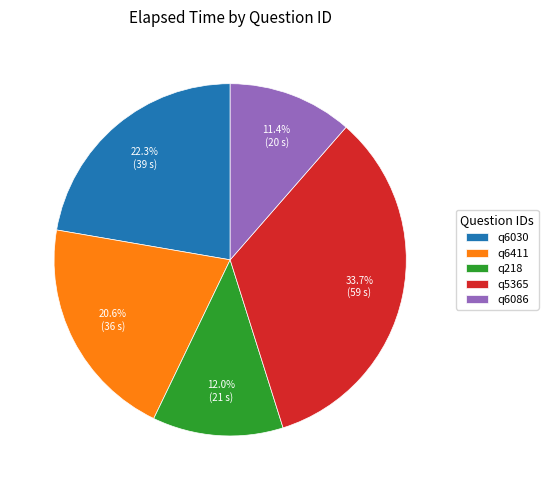

Is it true that q218 is 12% of the pie?

True